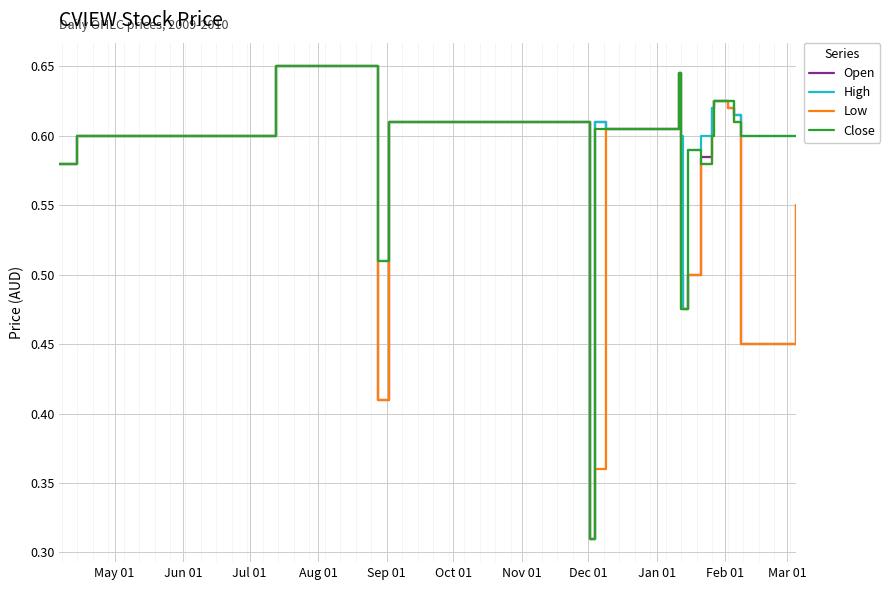

Rank the series by their average value, from lowest to highest.

Low, Open, Close, High